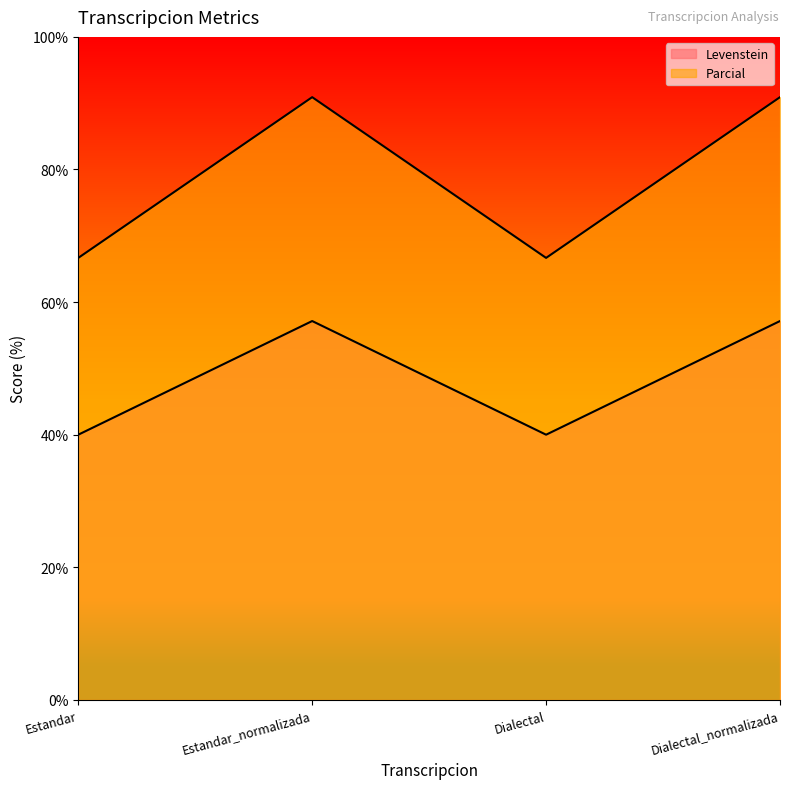

Reading left to right, extract all data points from this chart.

Levenstein: 40.0	57.1	40.0	57.1
Parcial: 66.7	90.9	66.7	90.9